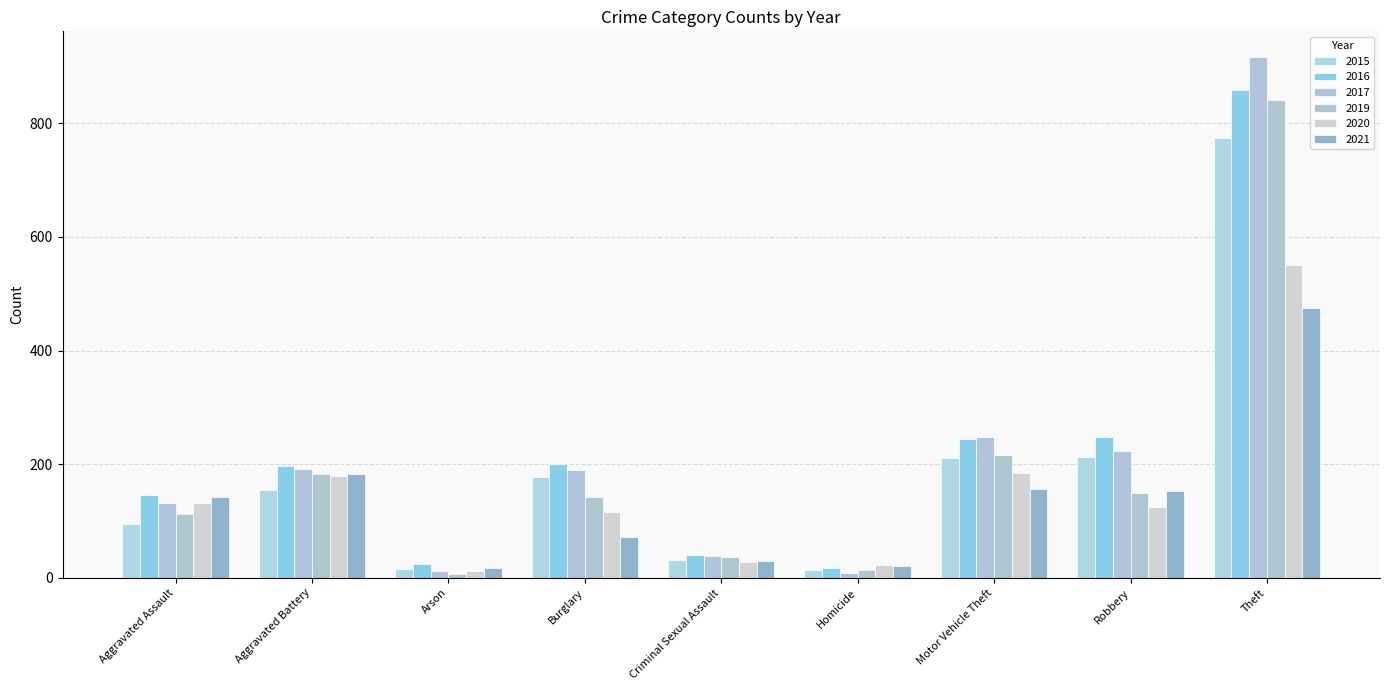

What is the difference between the highest and lowest values at Theft?

442